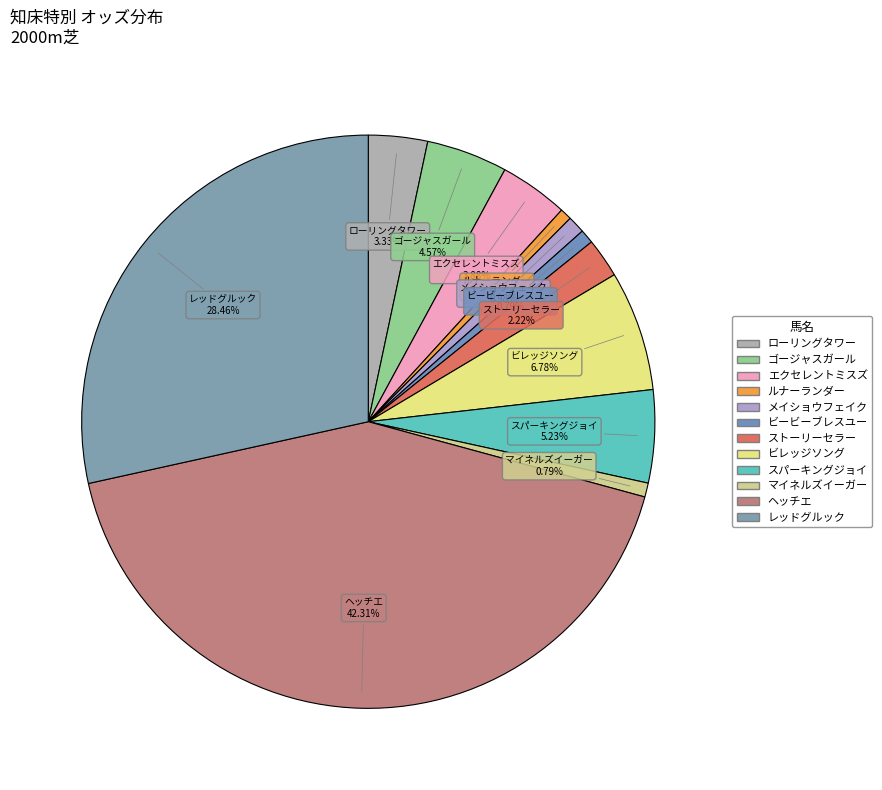

Is it true that ゴージャスガール is 16% of the pie?

False